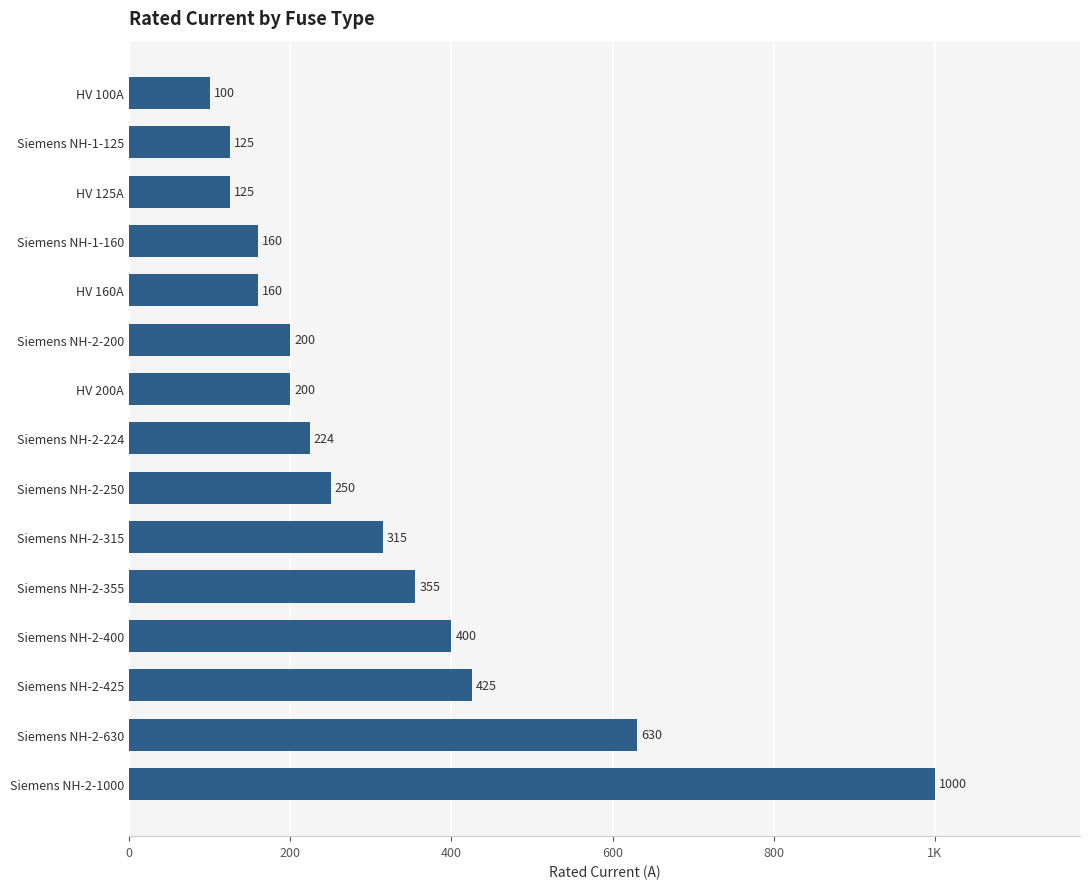

Does the chart contain any negative values?

No